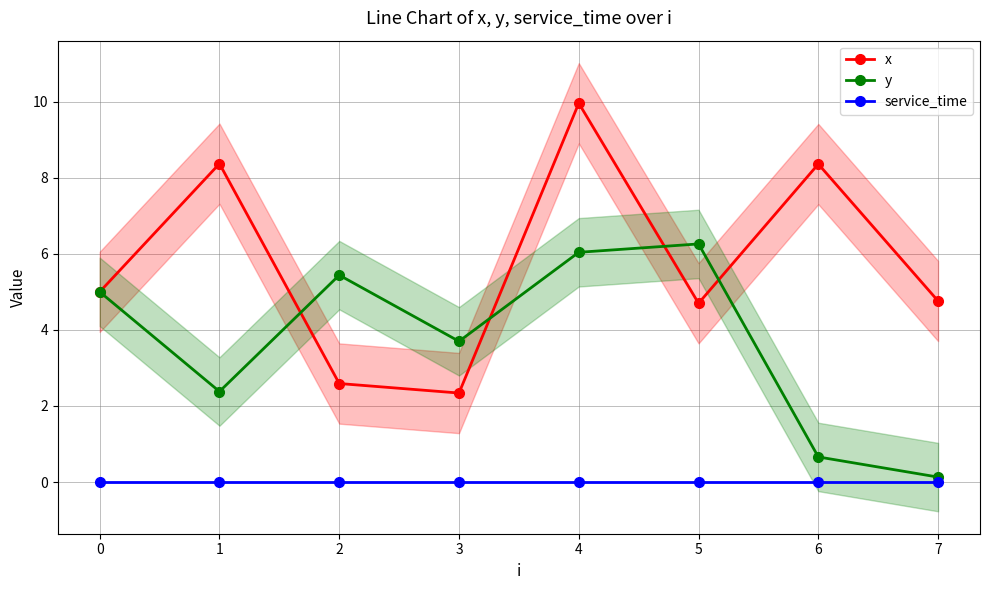

What is the maximum value for y?

6.3